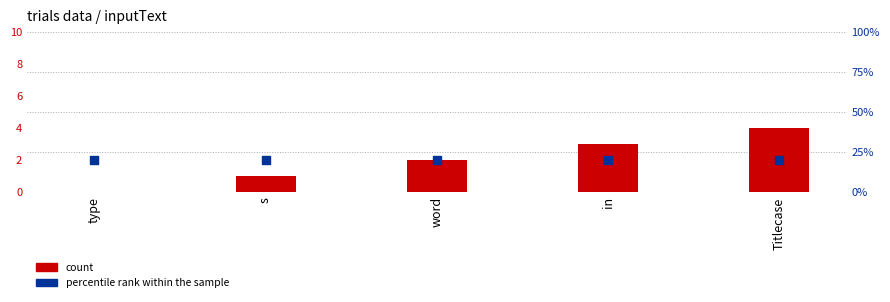

Is the value of percentile rank within the sample at s greater than the value of count at word?

Yes